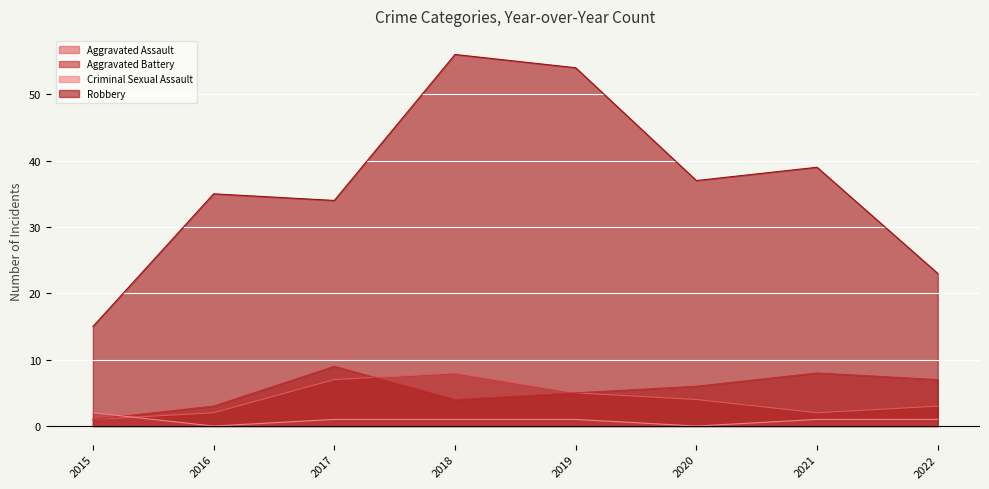

Rank the series at 2016 from lowest to highest value.

Criminal Sexual Assault, Aggravated Assault, Aggravated Battery, Robbery